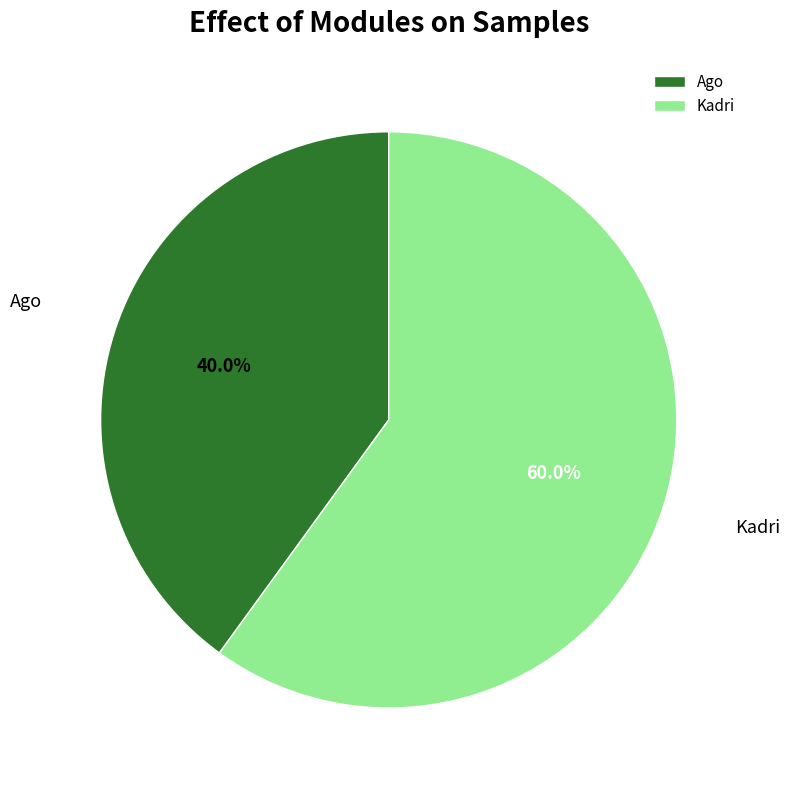

To the nearest percent, what is the difference between the Kadri and Ago slice percentages?

20%